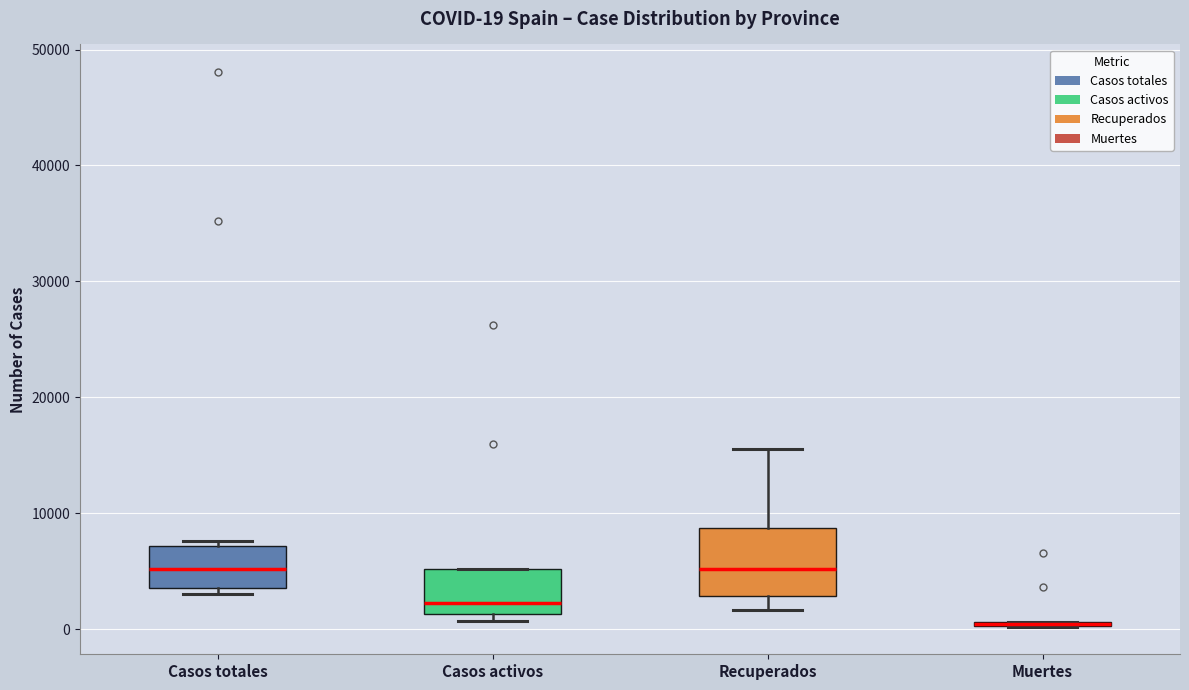

Which box is the tallest, from its lower edge to its upper edge?

Recuperados